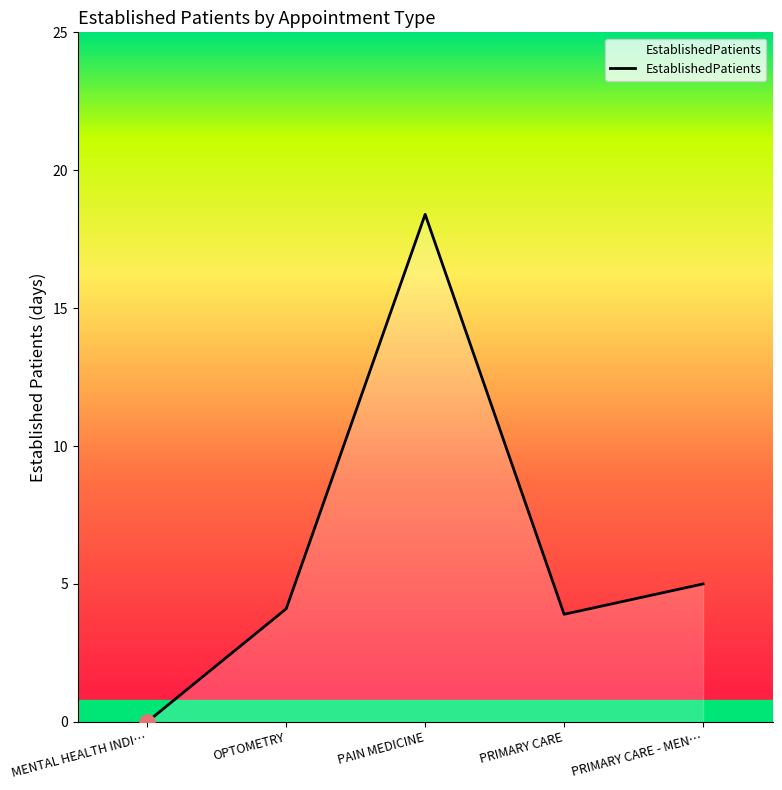

What is the change in value from OPTOMETRY to PRIMARY CARE?

-0.2